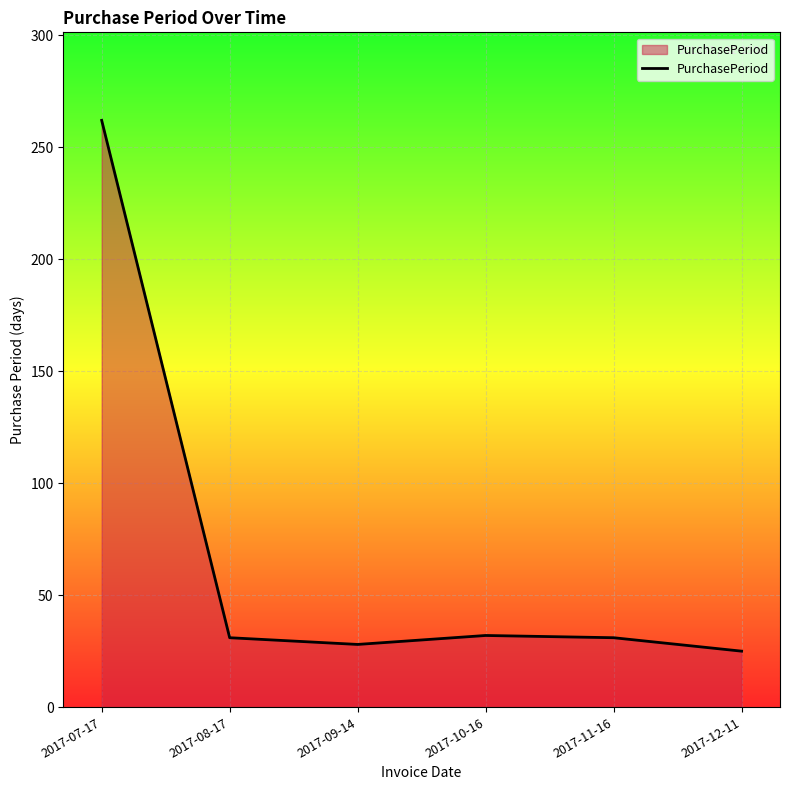

The value at 2017-07-17 is 77. True or false?

False